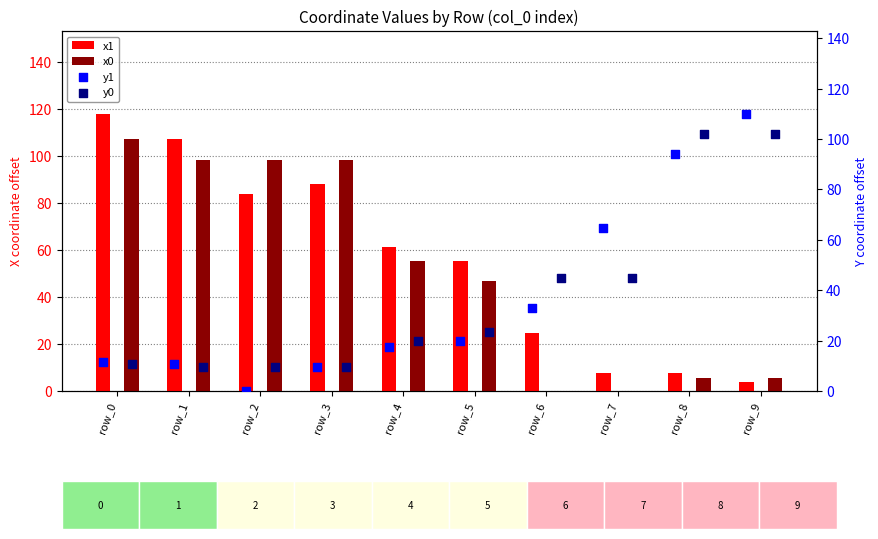

What is the maximum value for x0?

107.4